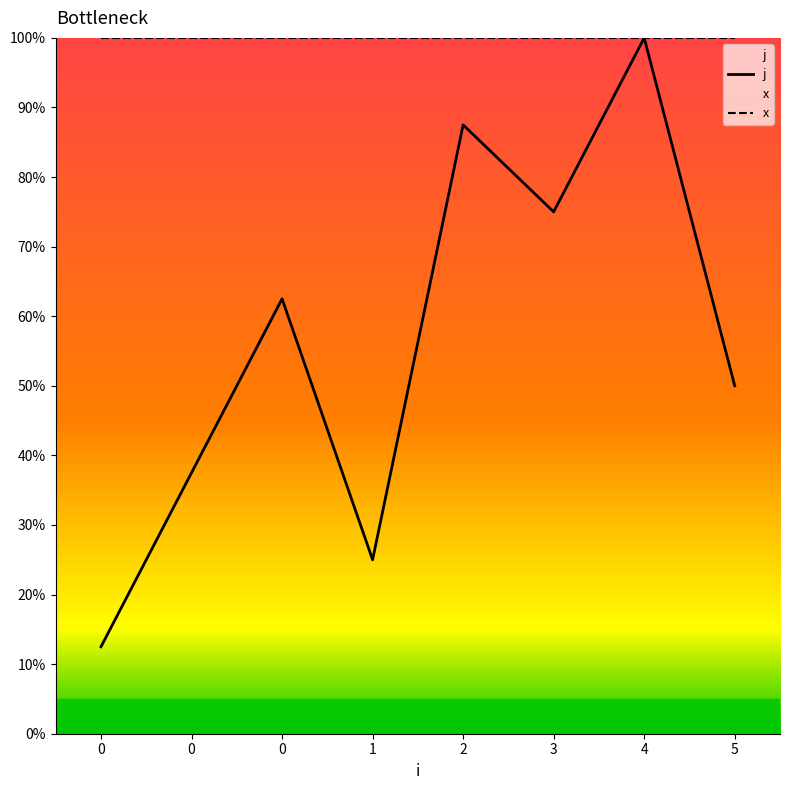

Reading left to right, transcribe all the data shown in this chart.

j: 0.1	0.4	0.6	0.2	0.9	0.8	1.0	0.5
x: 1.0	1.0	1.0	1.0	1.0	1.0	1.0	1.0